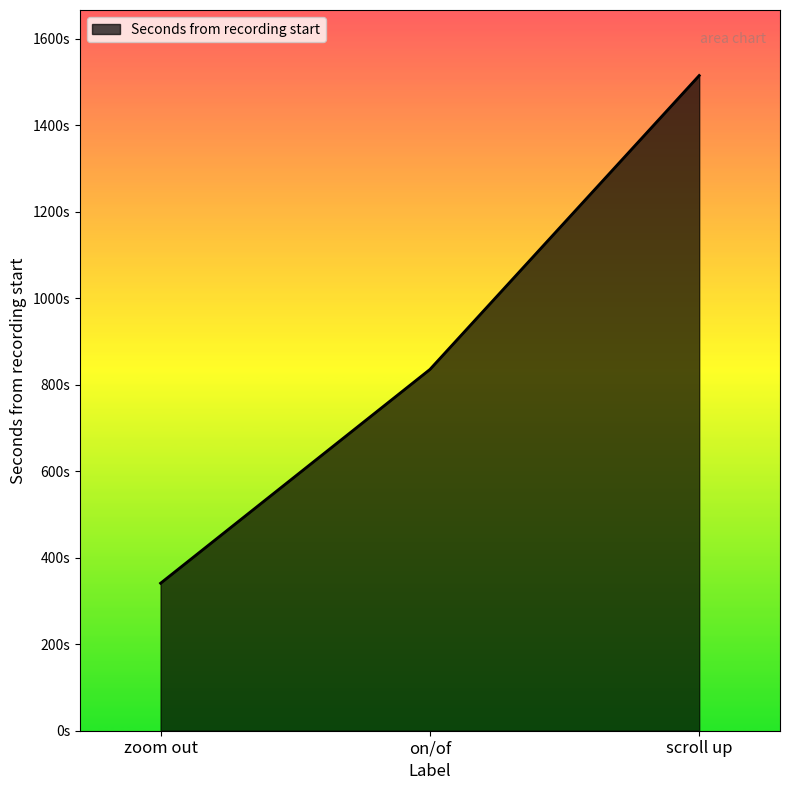

Between scroll up and on/of, which is larger?

scroll up